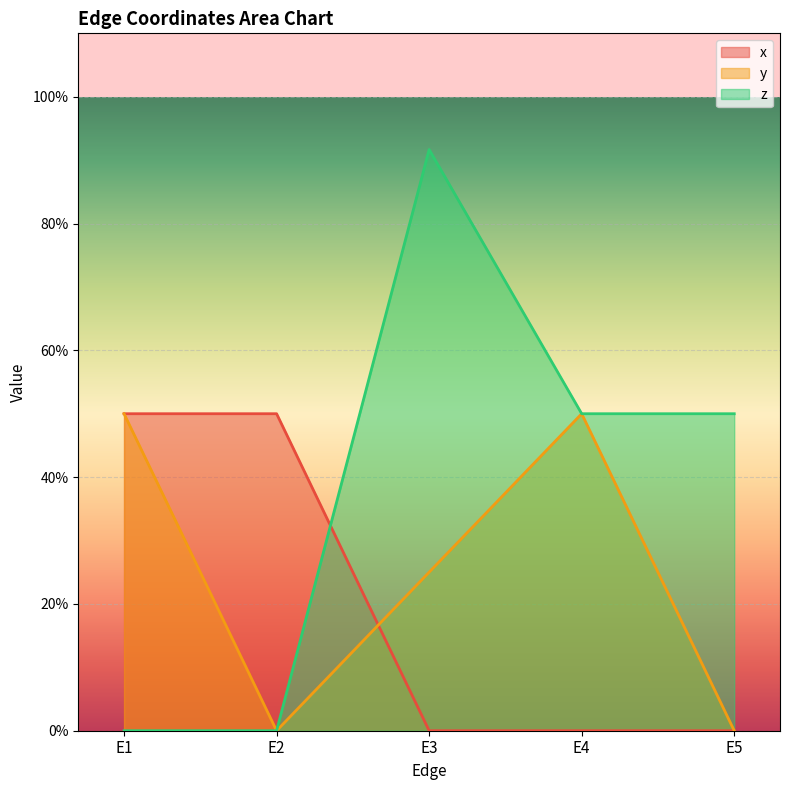

What is the maximum value shown in the chart?

0.9